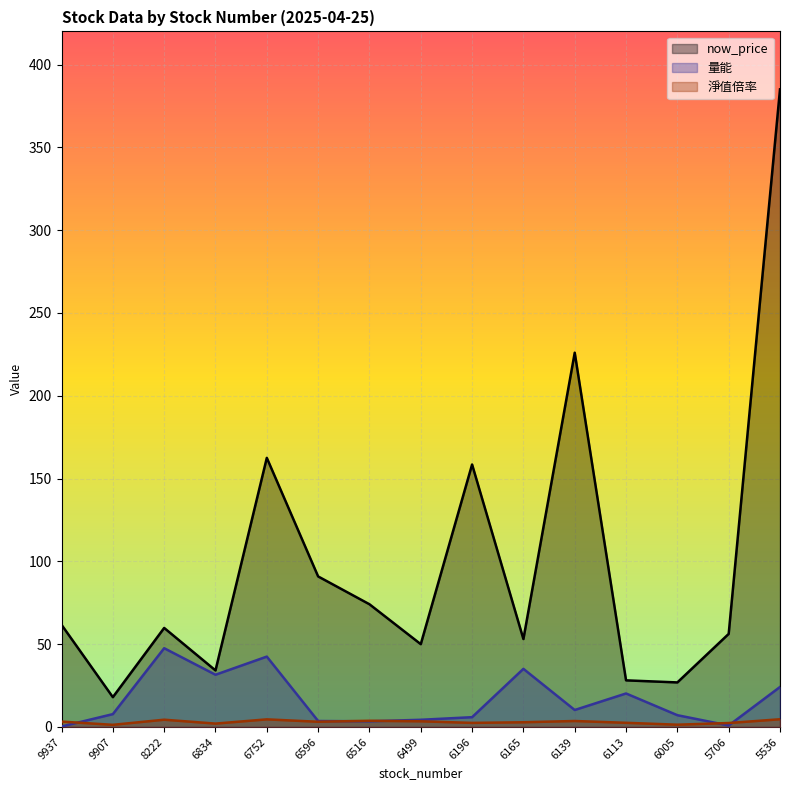

Reading left to right, list all the values displayed in this chart.

now_price: 9937=61.7	9907=18.0	8222=59.8	6834=34.1	6752=162.5	6596=90.9	6516=74.1	6499=50.0	6196=158.5	6165=53.1	6139=226.0	6113=28.1	6005=26.9	5706=56.2	5536=385.0
量能: 9937=0.3	9907=7.8	8222=47.6	6834=31.5	6752=42.5	6596=3.6	6516=3.4	6499=4.3	6196=5.9	6165=35.1	6139=10.2	6113=20.2	6005=7.1	5706=0.9	5536=24.1
淨值倍率: 9937=3.2	9907=1.3	8222=4.4	6834=2.0	6752=4.6	6596=3.1	6516=3.8	6499=3.4	6196=2.5	6165=2.9	6139=3.6	6113=2.5	6005=1.4	5706=2.4	5536=4.7